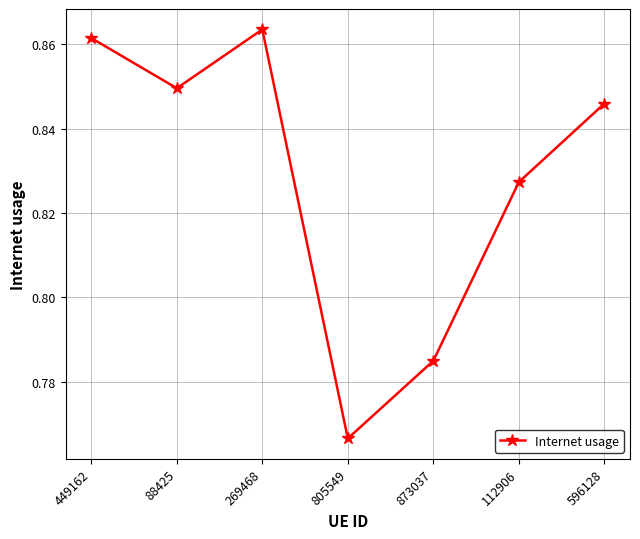

Rank the categories by value from lowest to highest.

805549, 873037, 112906, 596128, 88425, 449162, 269468